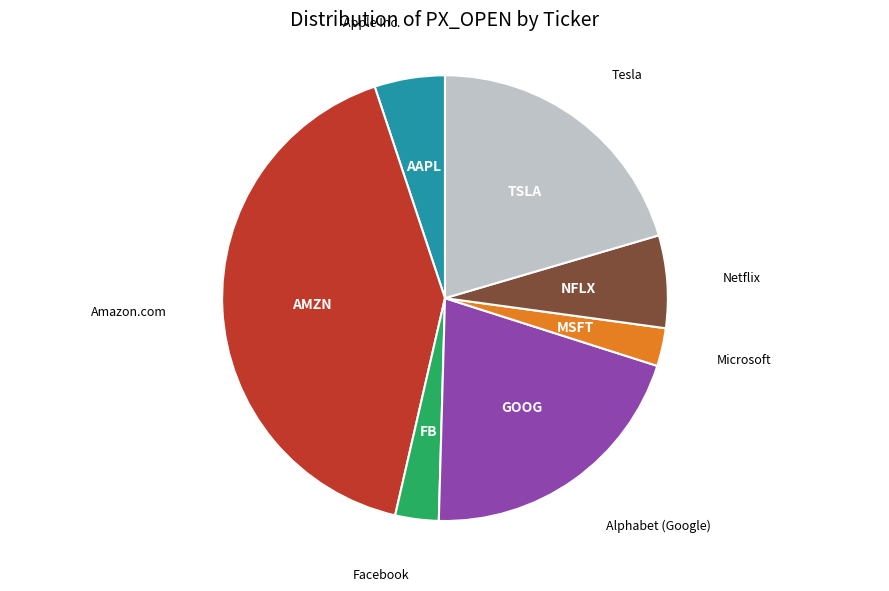

Does any single category account for the majority?

No